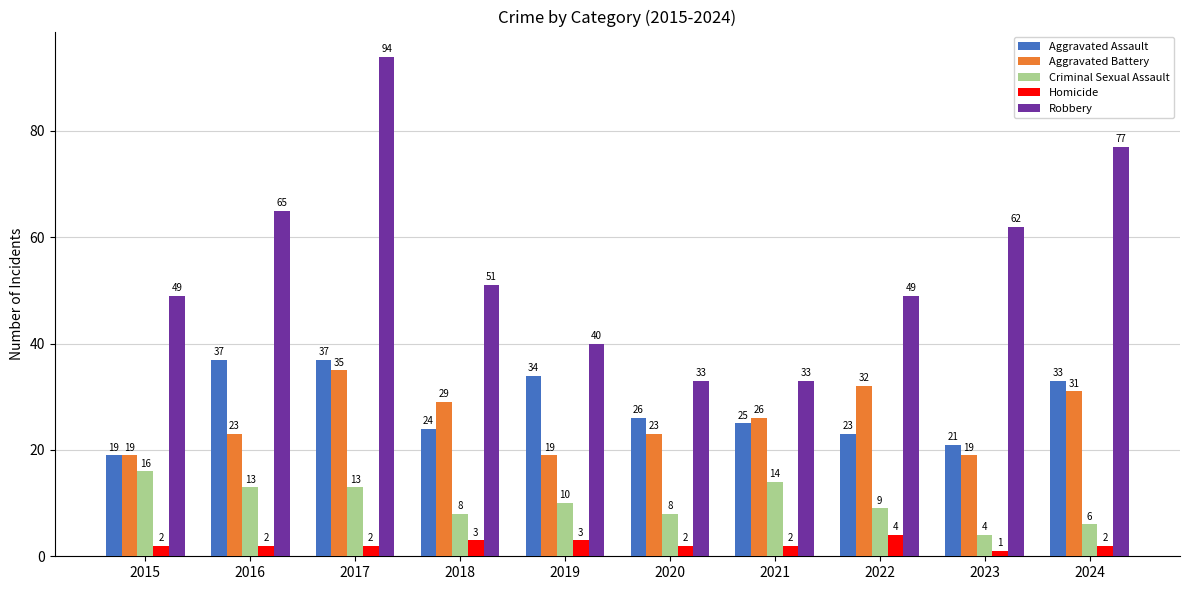

What is the difference between the maximum and minimum values in the Robbery series?

61